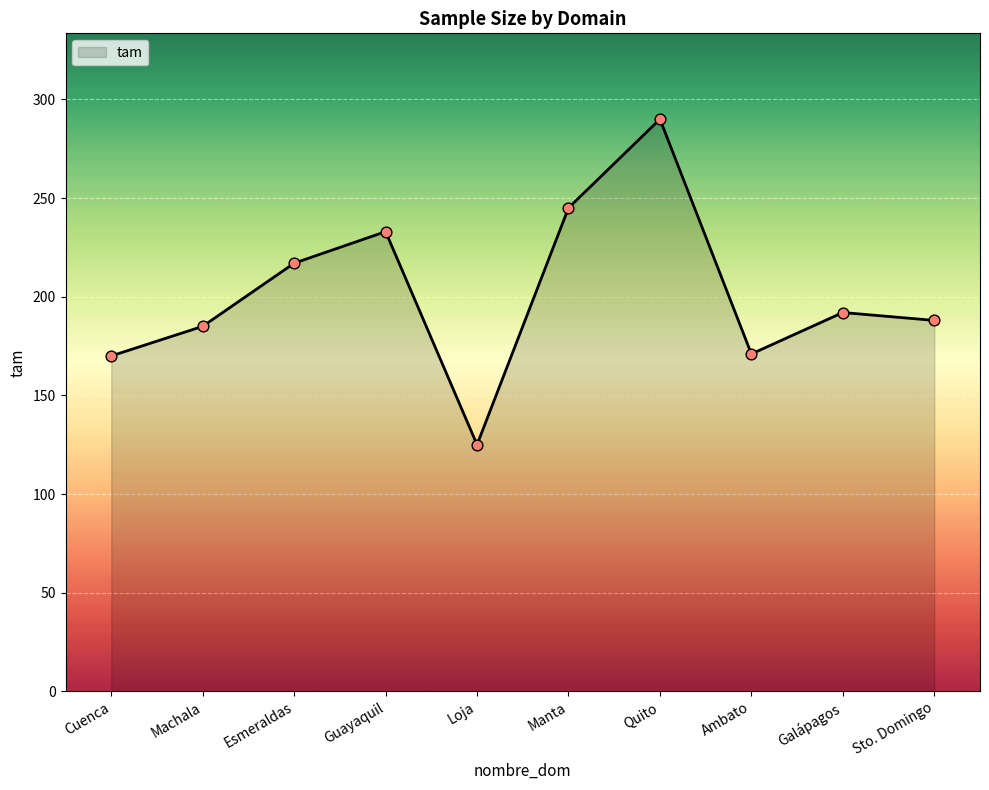

What is the ratio of the value at Ambato to the value at Machala?

0.9